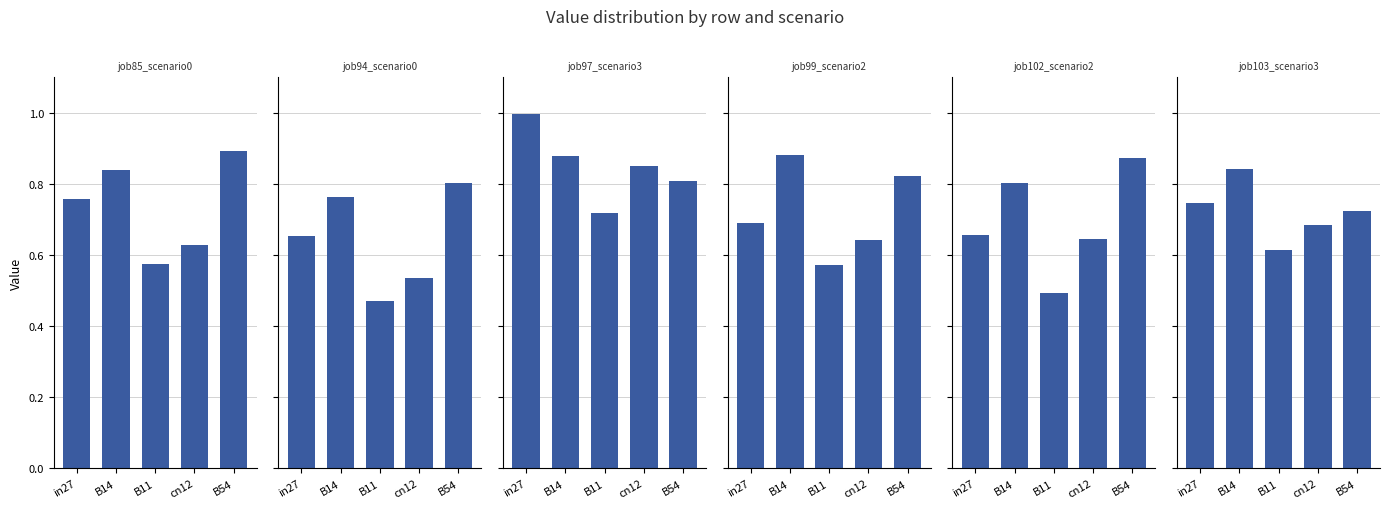

How many groups of bars are there?

5